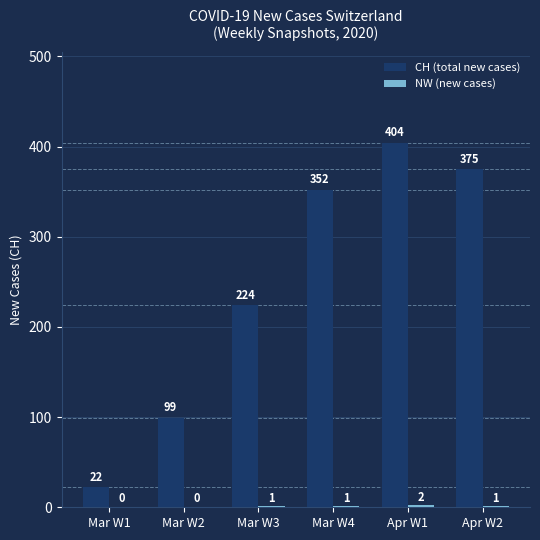

Count the number of categories in the chart.

6